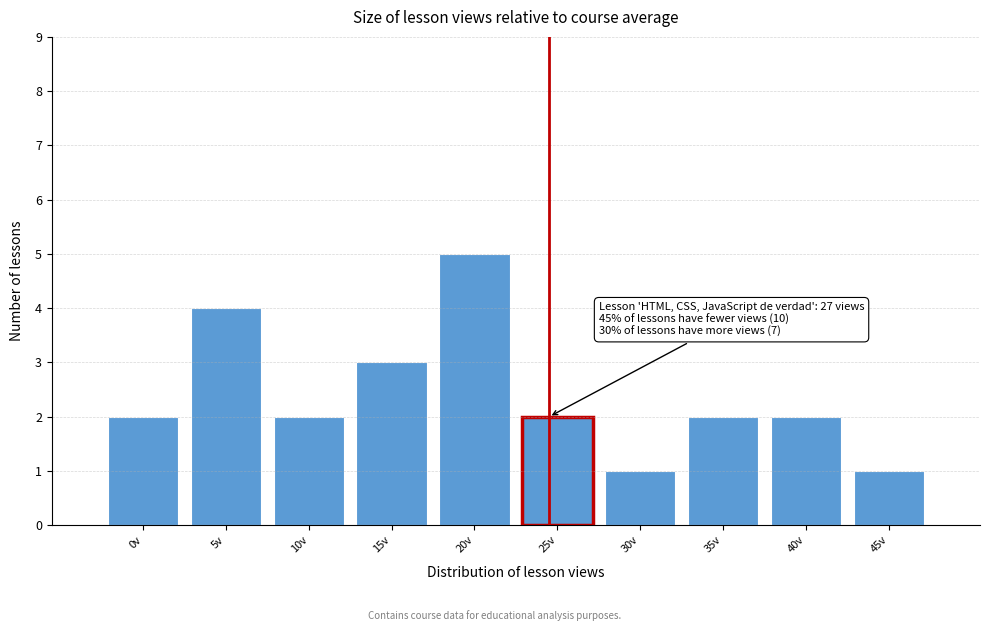

Reading right to left, transcribe all the data shown in this chart.

45v=1	40v=2	35v=2	30v=1	25v=2	20v=5	15v=3	10v=2	5v=4	0v=2